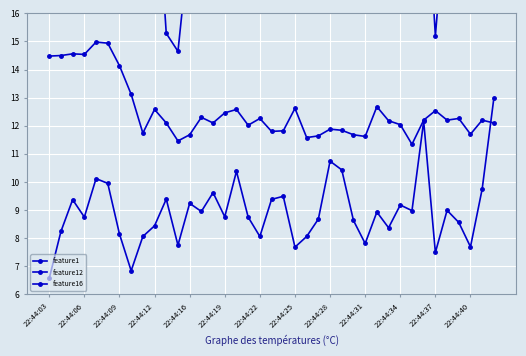

True or false: feature16 and feature1 cross at least once.

False